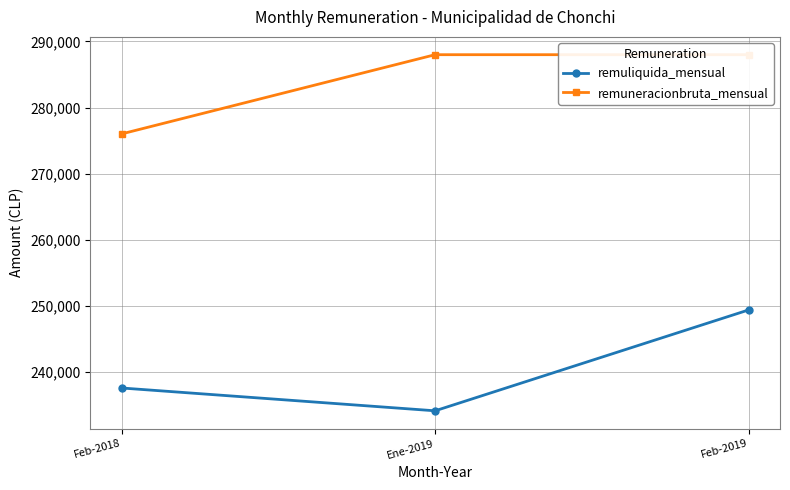

What is the difference between the maximum and minimum values in the remuneracionbruta_mensual series?

12000